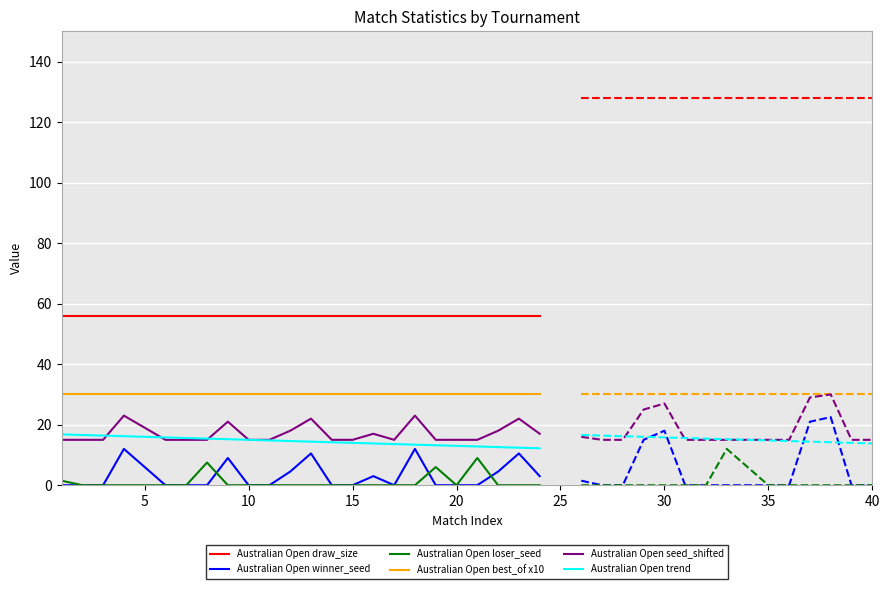

What is the highest value of the Australian Open winner_seed series?

12.0